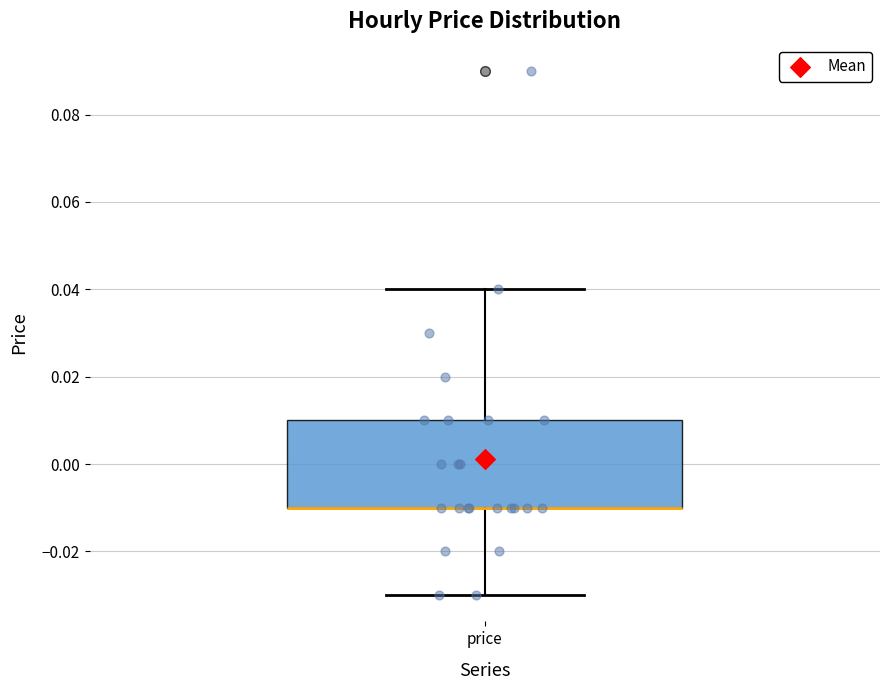

Where is the lower edge of the box for price on the y-axis? The values are not printed on the chart, so give them approximately, as read against the axis.

-0.01